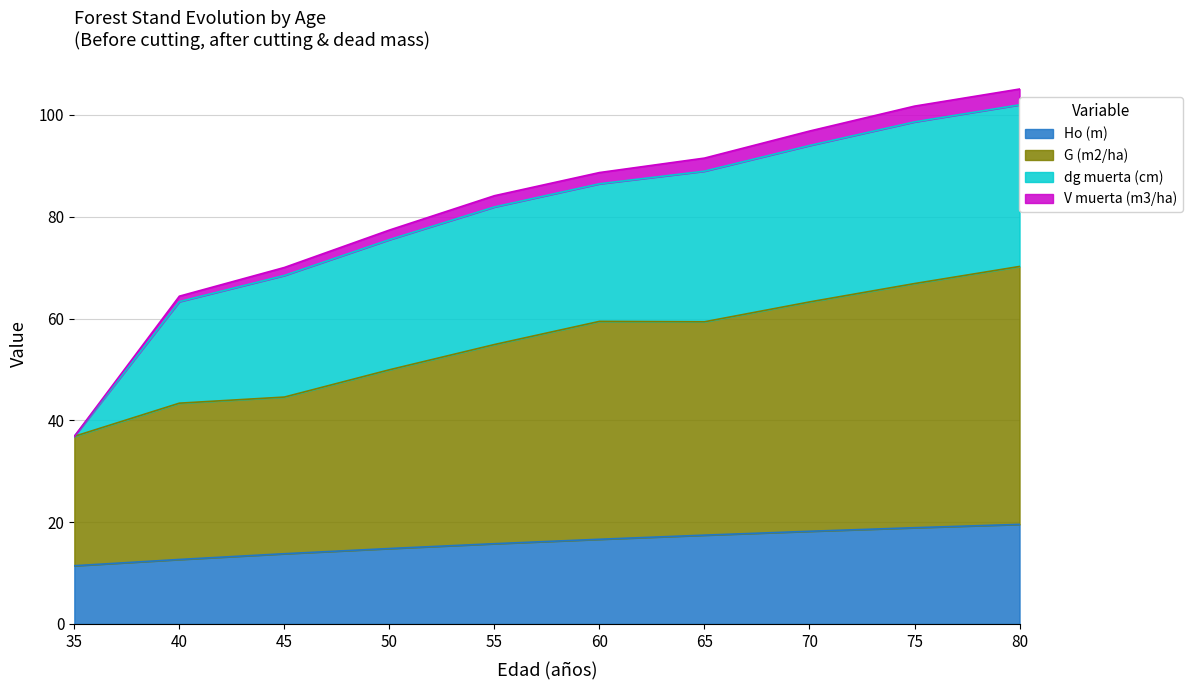

True or false: Ho (m) has a value of 17.8 at 40.

False